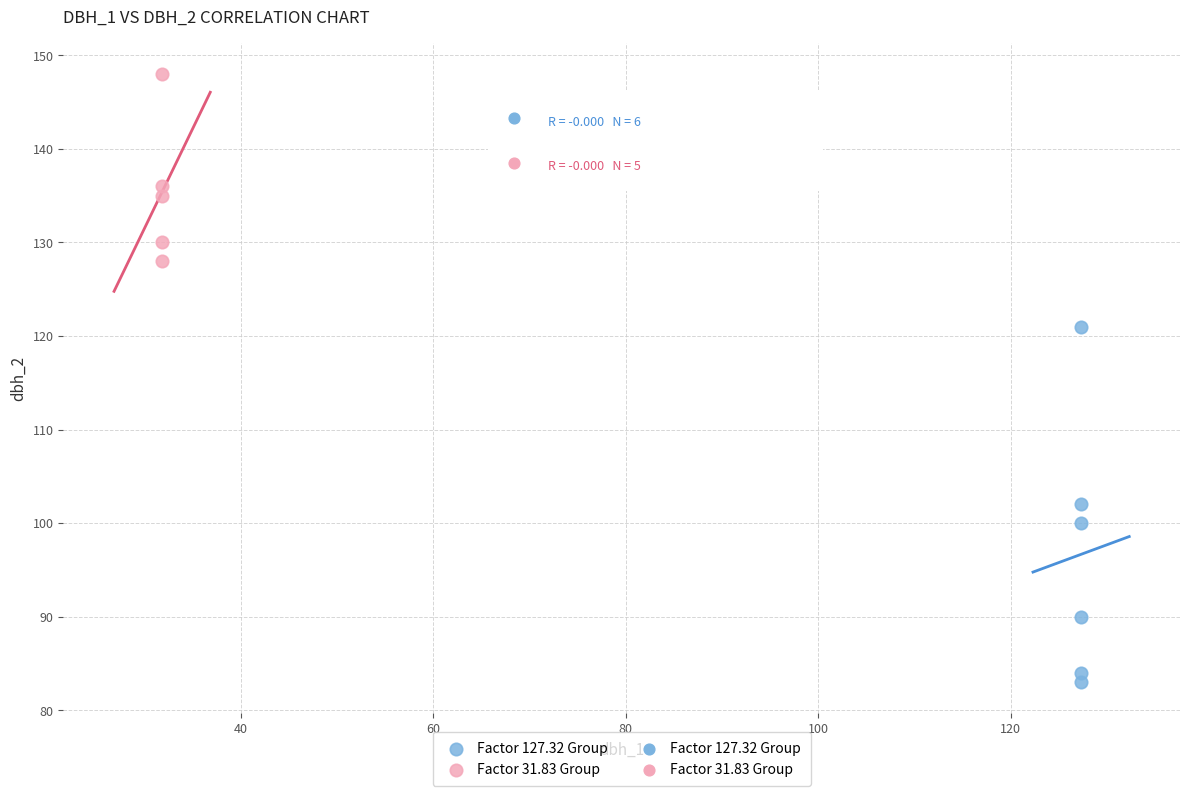

Which series contains the lowest Y value?

Factor 127.32 Group